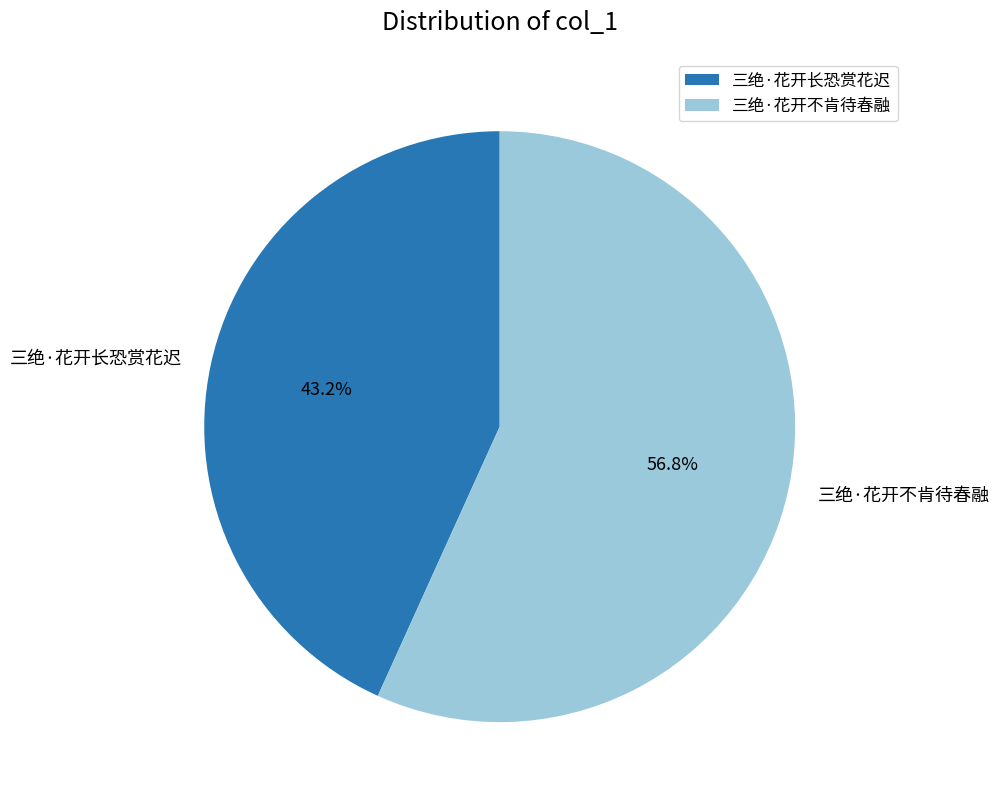

Between 三绝·花开长恐赏花迟 and 三绝·花开不肯待春融, which is larger?

三绝·花开不肯待春融